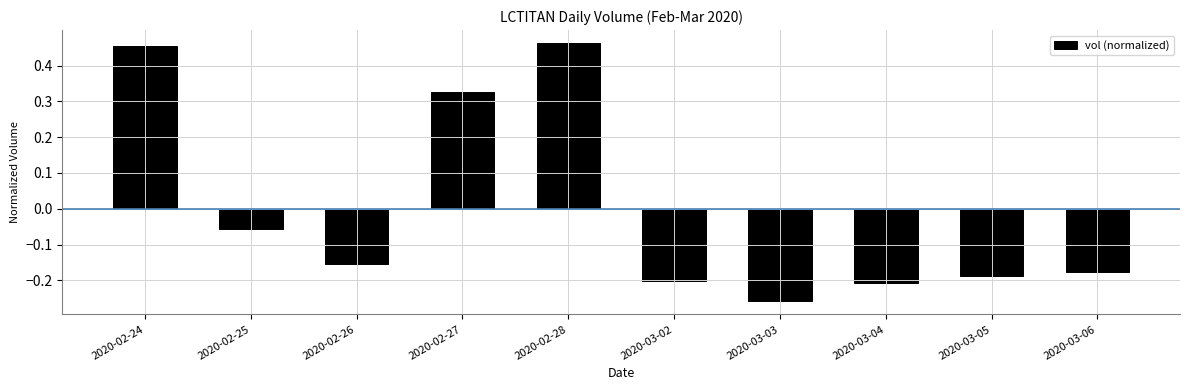

List the labels in order of value, smallest first.

2020-03-03, 2020-03-04, 2020-03-02, 2020-03-05, 2020-03-06, 2020-02-26, 2020-02-25, 2020-02-27, 2020-02-24, 2020-02-28